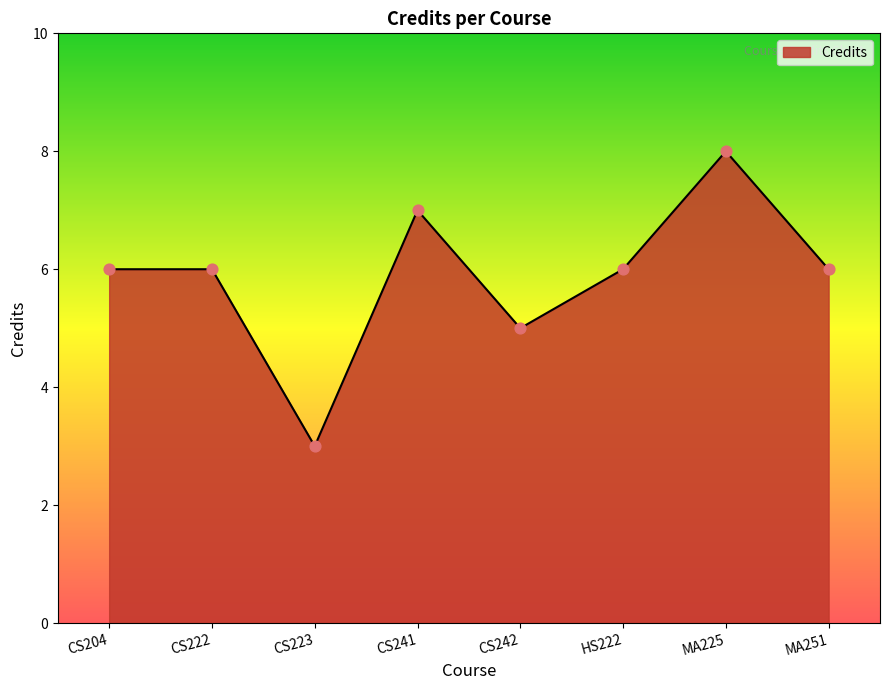

Which has a higher value, CS241 or CS223?

CS241